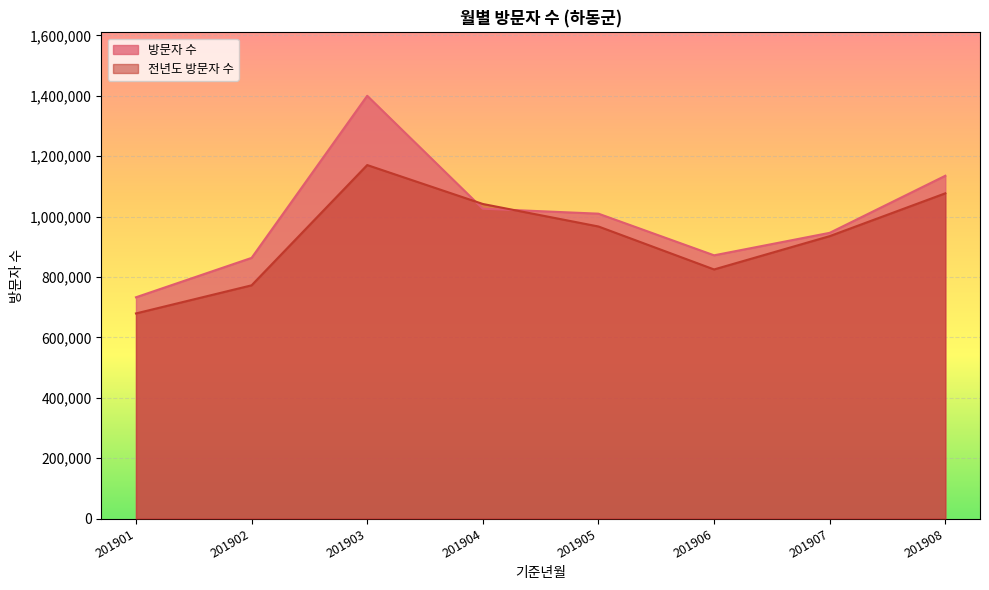

Rank the series by their maximum value, from highest to lowest.

방문자 수, 전년도 방문자 수